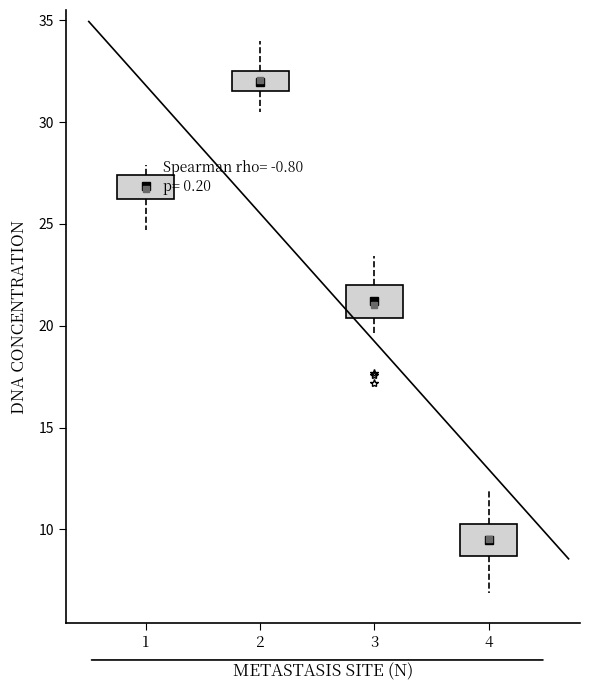

Reading left to right, transcribe this box plot: for each box, give where its median line is, the range the box spans, and where its two whiskers end, as read against the y-axis. The values are not printed on the chart, so give them approximately, as read against the axis.

1: median 27.0, box 26.0 to 27.5, whiskers 24.5 to 28.0
2: median 32.0, box 31.5 to 32.5, whiskers 30.5 to 34.0
3: median 21.0, box 20.5 to 22.0, whiskers 19.5 to 23.5
4: median 9.5, box 8.5 to 10.5, whiskers 7.0 to 12.0